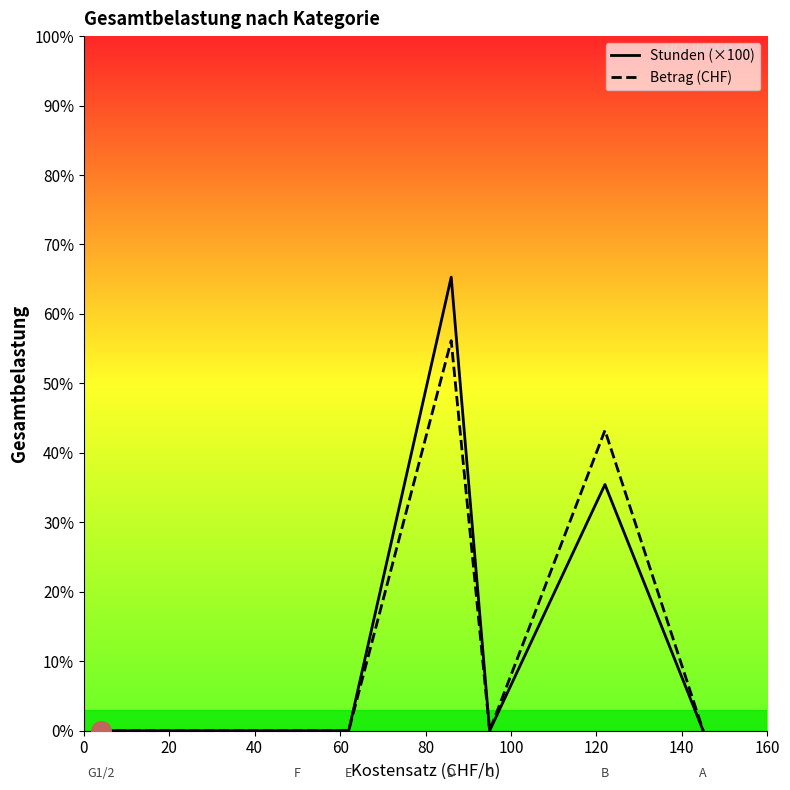

Which series has the widest spread of Y values?

Stunden (×100)